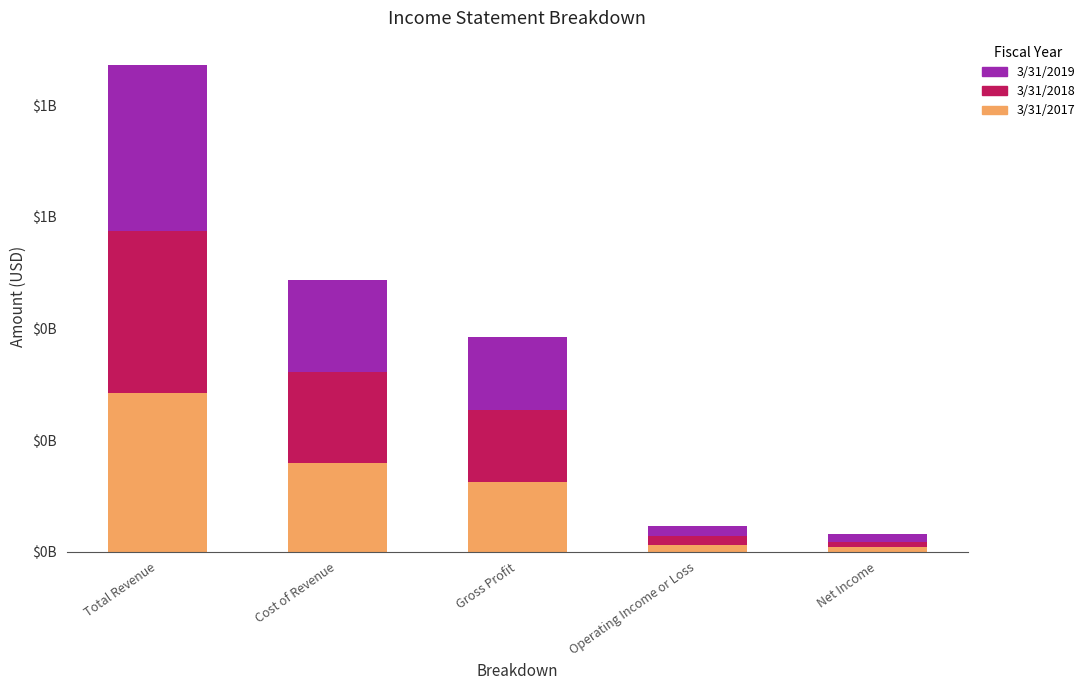

Which series has the widest spread of values?

3/31/2019